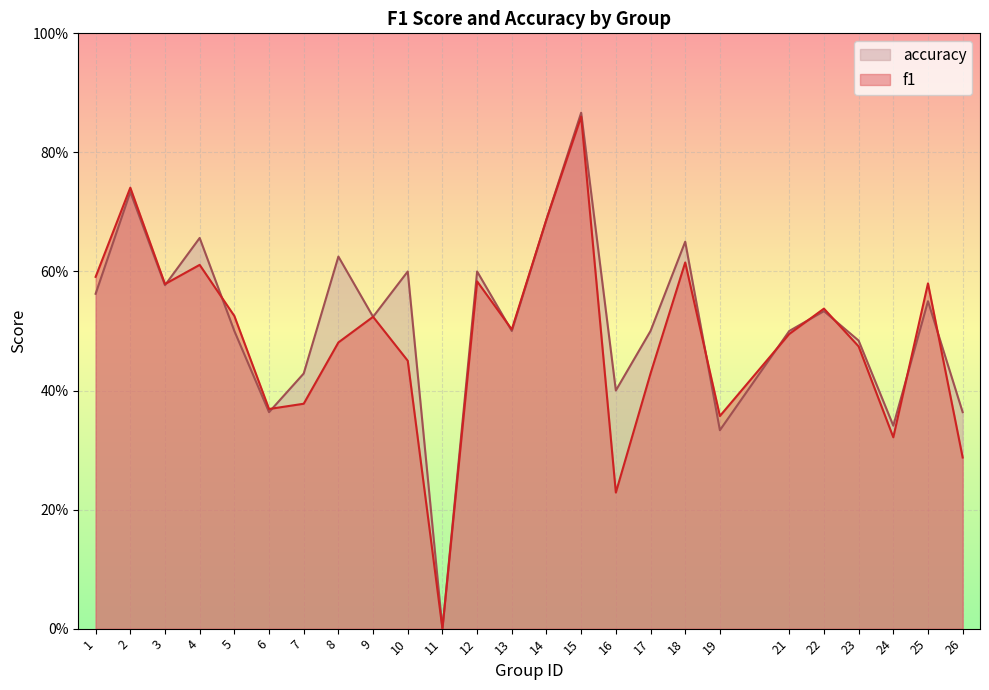

The value of accuracy at 1 is 0.4. True or false?

False